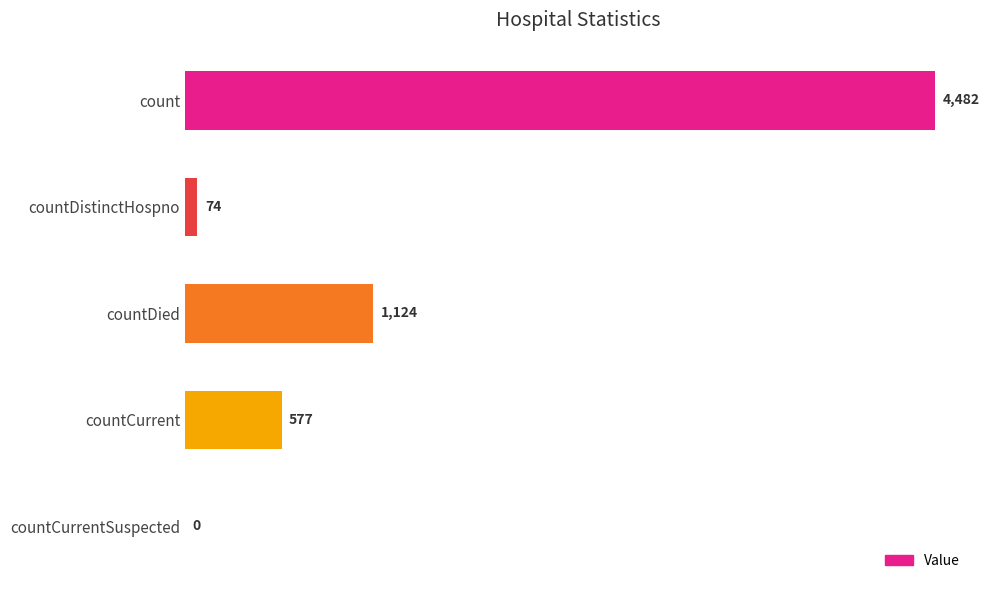

What is the change in value from countDistinctHospno to countDied?

+1050